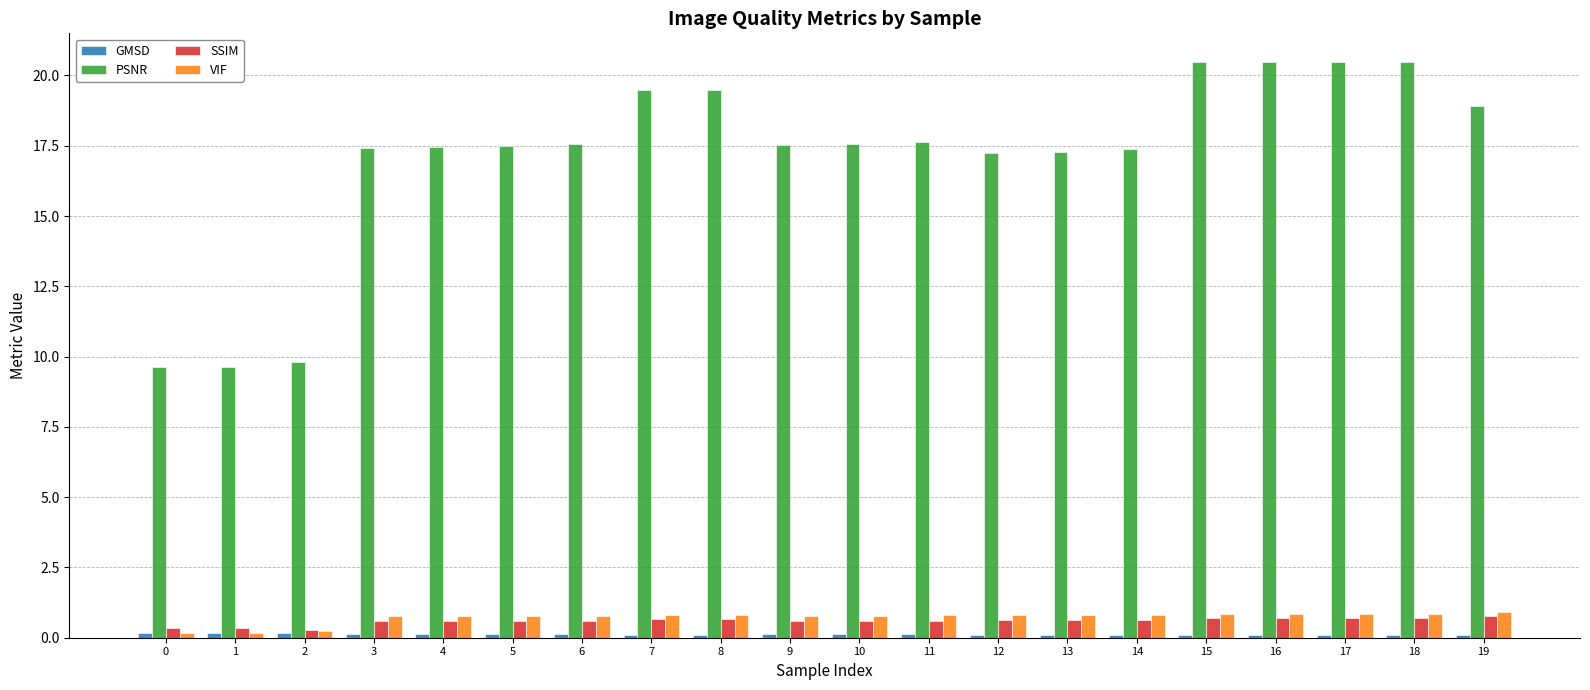

What is the highest value of the VIF series?

0.9